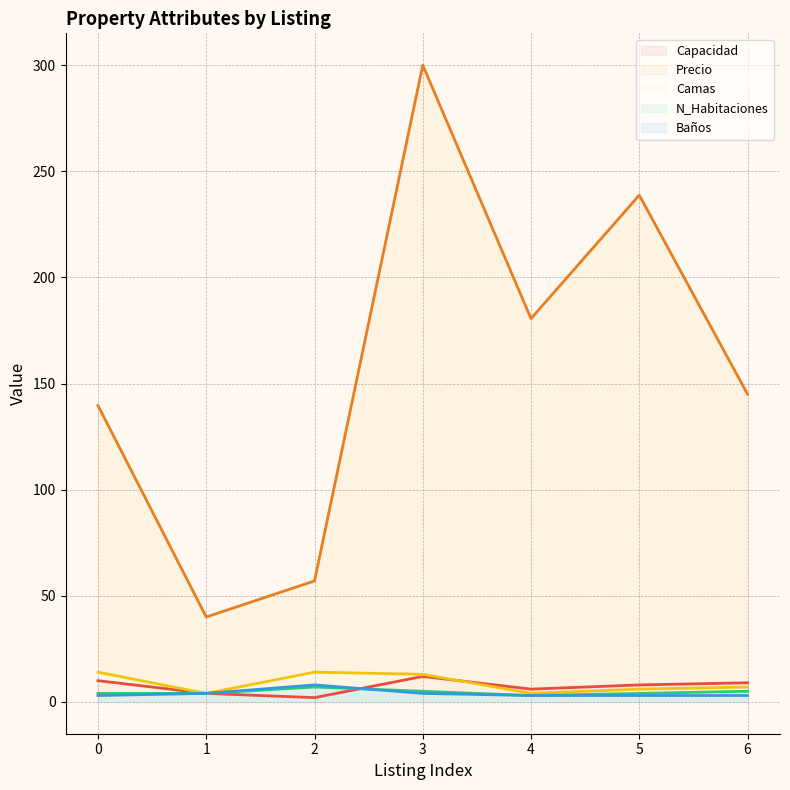

Is the value of Baños at 0 greater than the value of Precio at 3?

No